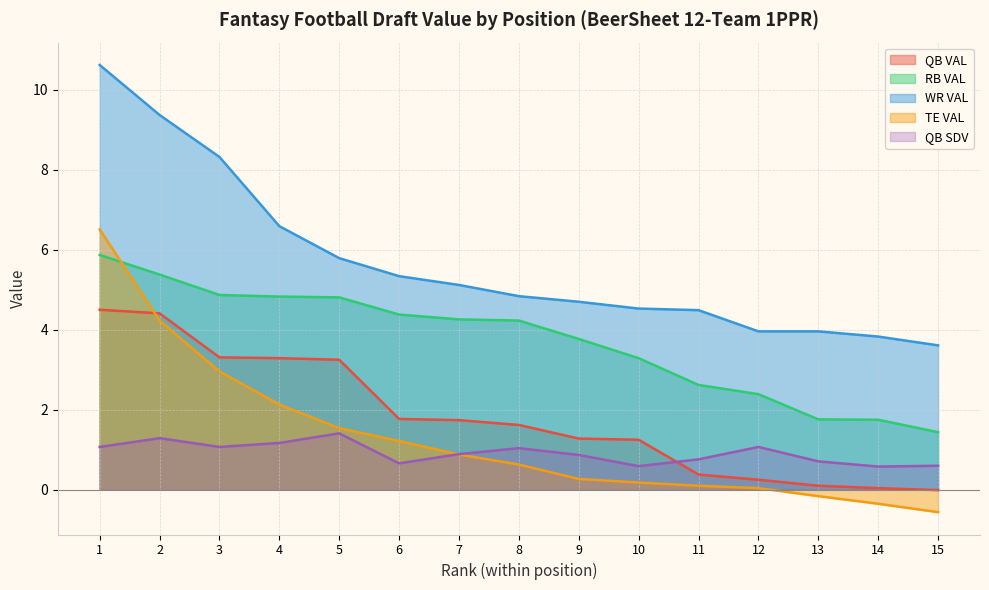

Rank the series at 7 from highest to lowest value.

WR VAL, RB VAL, QB VAL, QB SDV, TE VAL